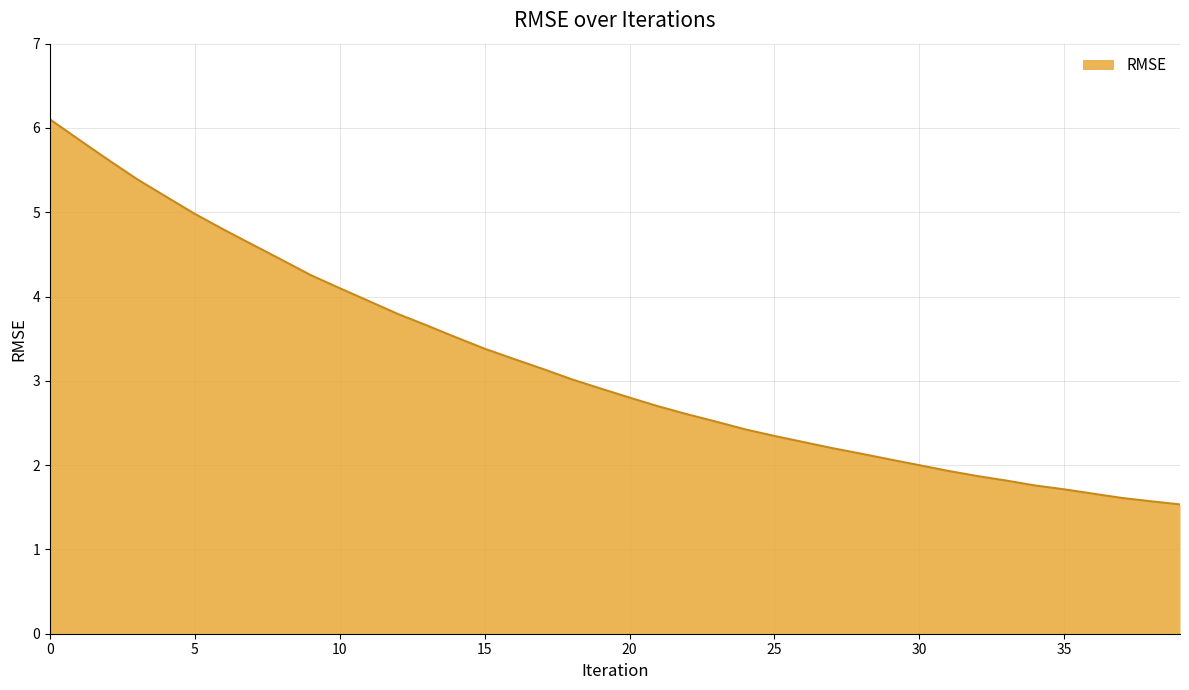

What is the greatest value displayed?

6.1